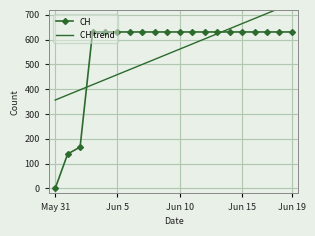

Is it true that CH trend equals 373.2 at 17?

False